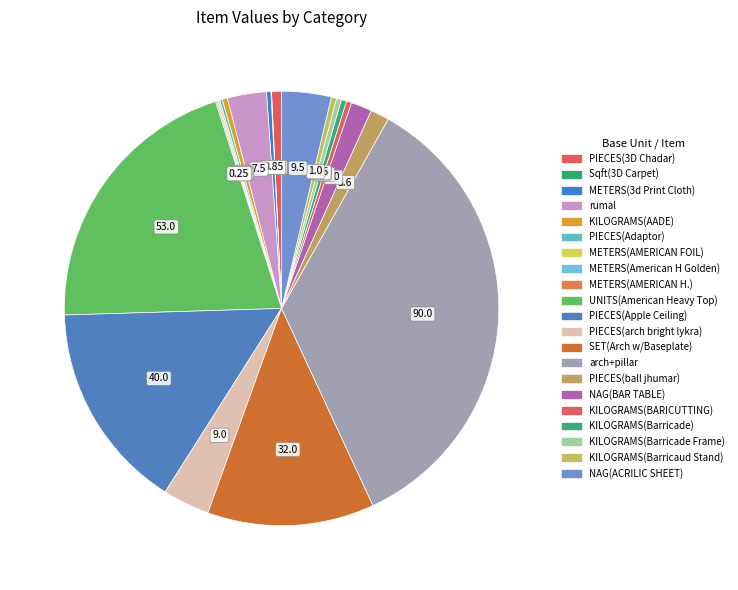

Combined, do METERS(AMERICAN H.) and KILOGRAMS(Barricade Frame) account for over 50%?

No